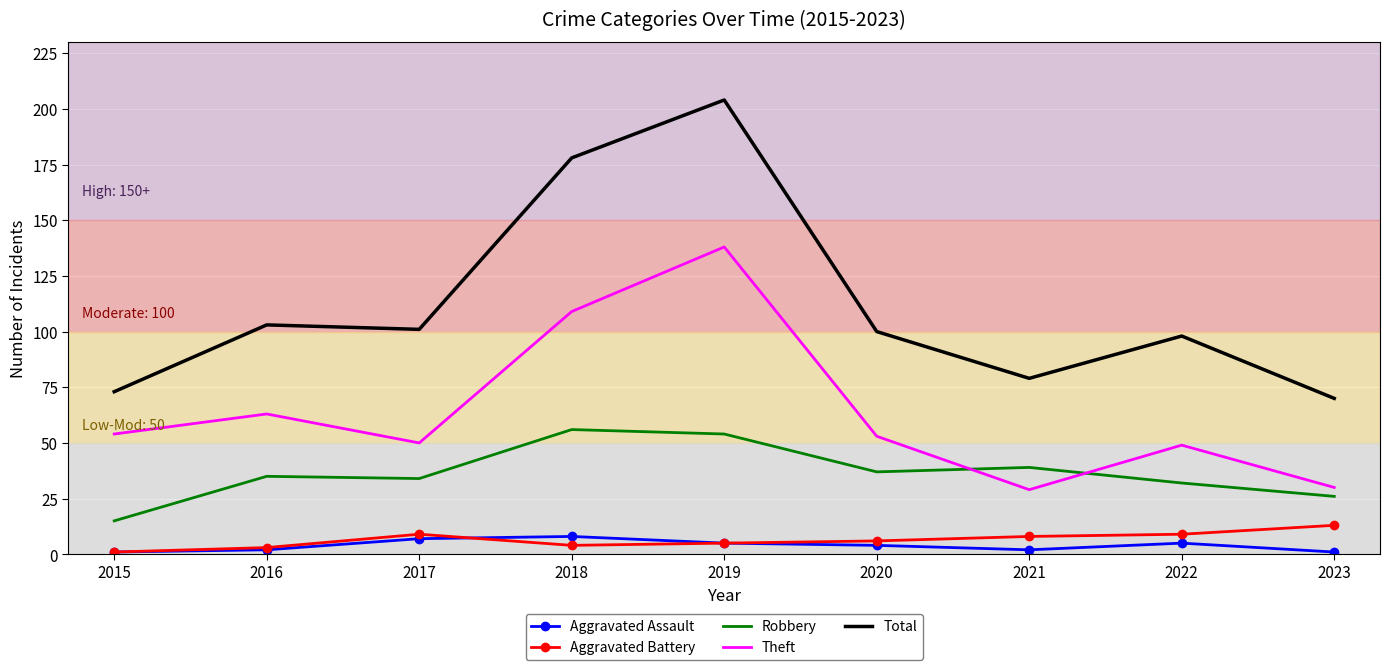

True or false: Aggravated Assault and Theft intersect in this chart.

False